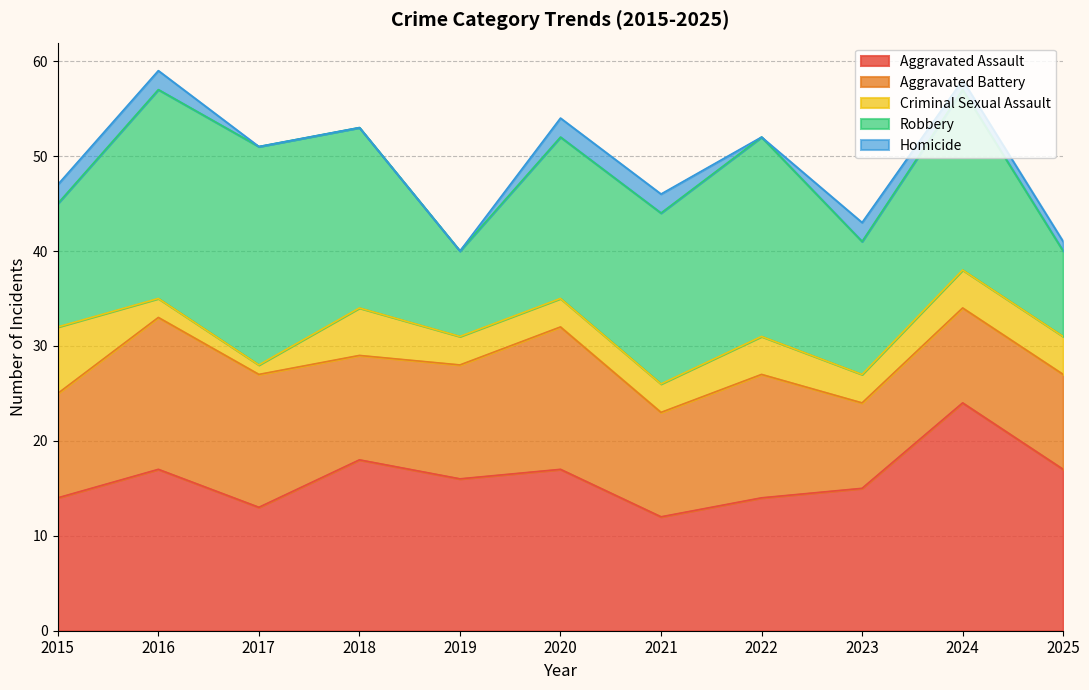

What is the spread (max minus min) of values at 2024?

23